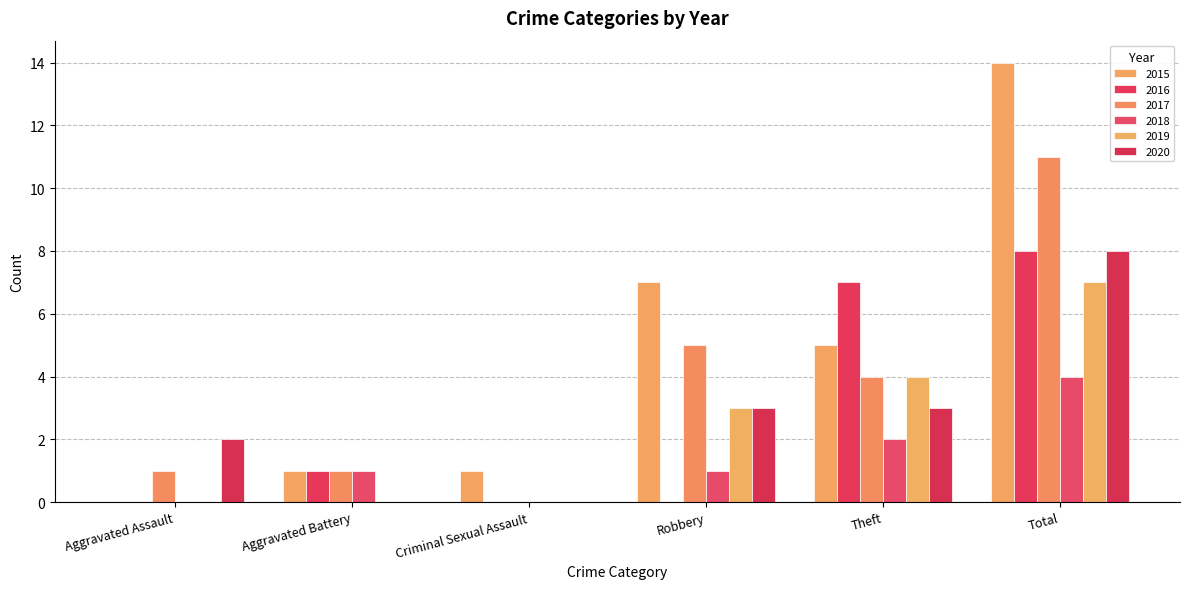

Where is 2019 nearest to the value 3?

Robbery